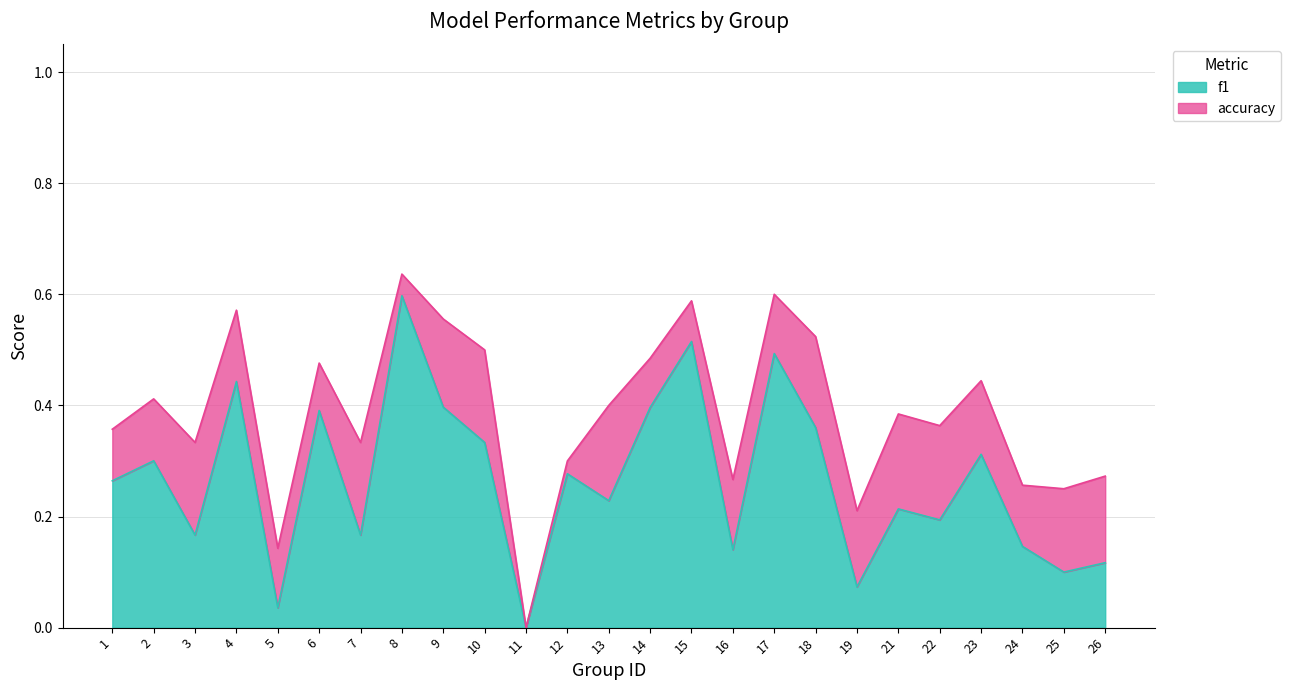

What are all the series names shown in the legend?

f1, accuracy